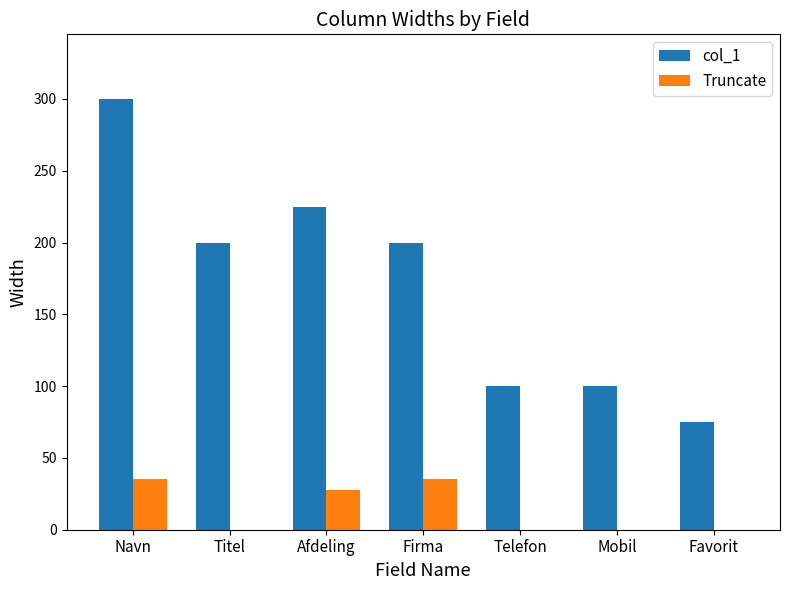

Which series has the largest range (max minus min)?

col_1